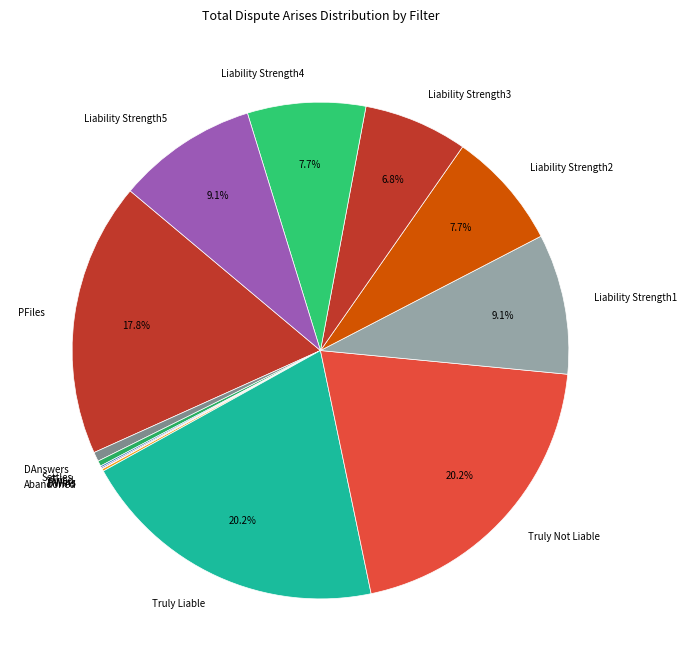

Combined, do Liability Strength4 and Liability Strength3 account for over 50%?

No